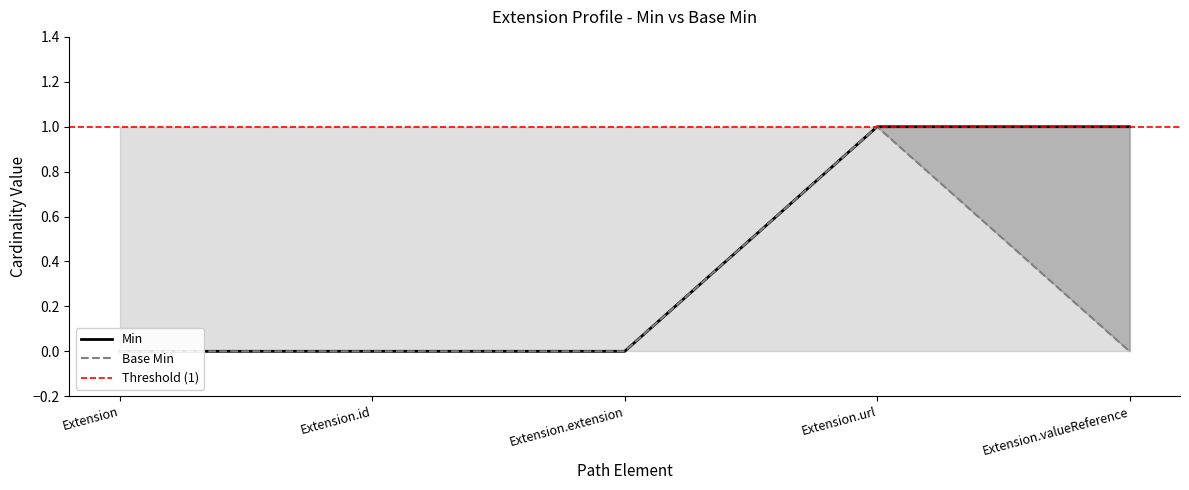

At which label does Base Min reach its peak?

Extension.url